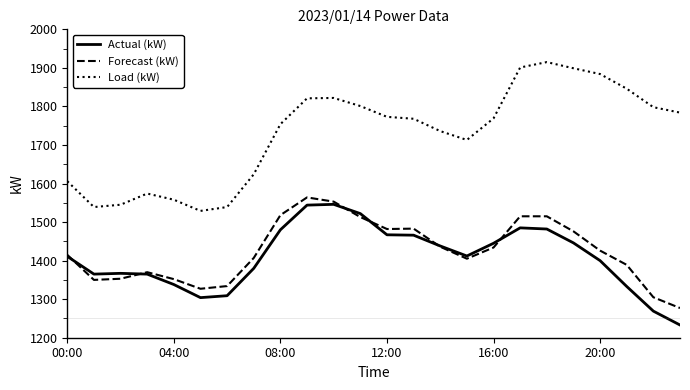

Which series has the largest total across all categories?

Load (kW)